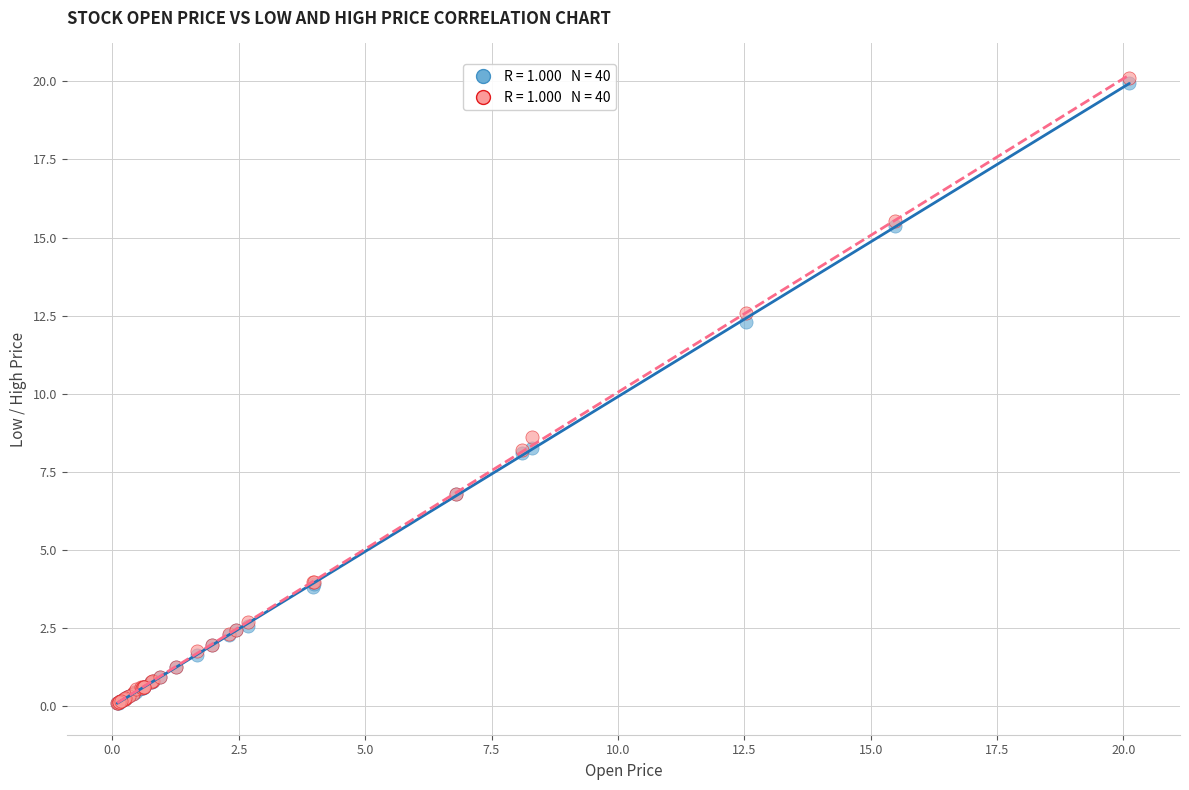

Across all series, what Y value is closest to 10?

8.6